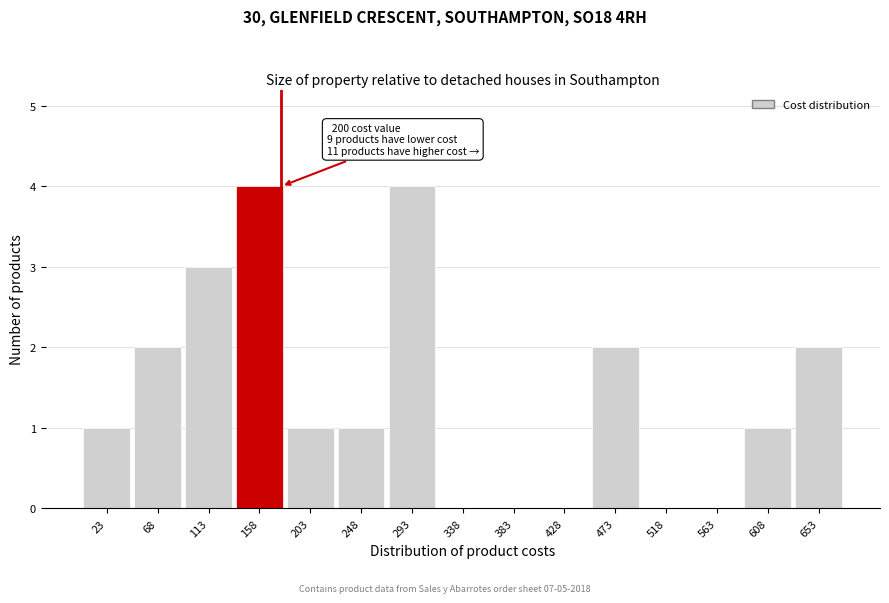

Reading left to right, list all the values displayed in this chart.

23=1	68=2	113=3	158=4	203=1	248=1	293=4	338=0	383=0	428=0	473=2	518=0	563=0	608=1	653=2